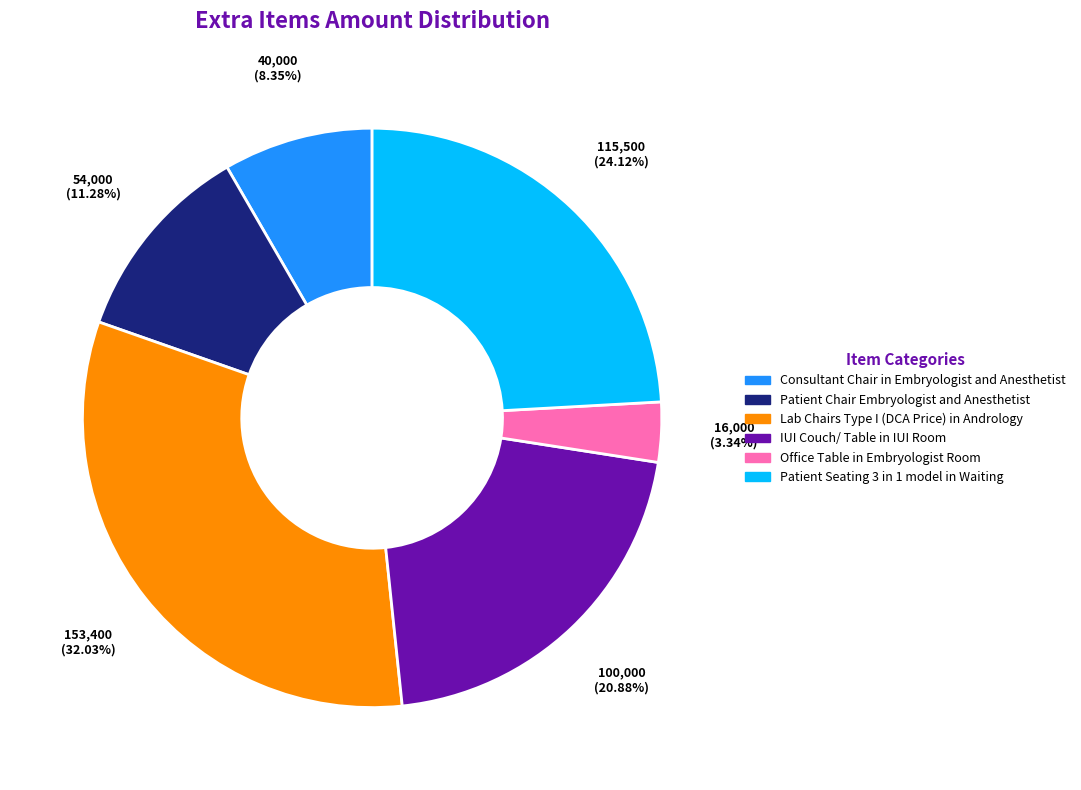

Approximately how many times larger is the value at Lab Chairs Type I (DCA Price) in Andrology compared to Consultant Chair in Embryologist and Anesthetist?

3.8